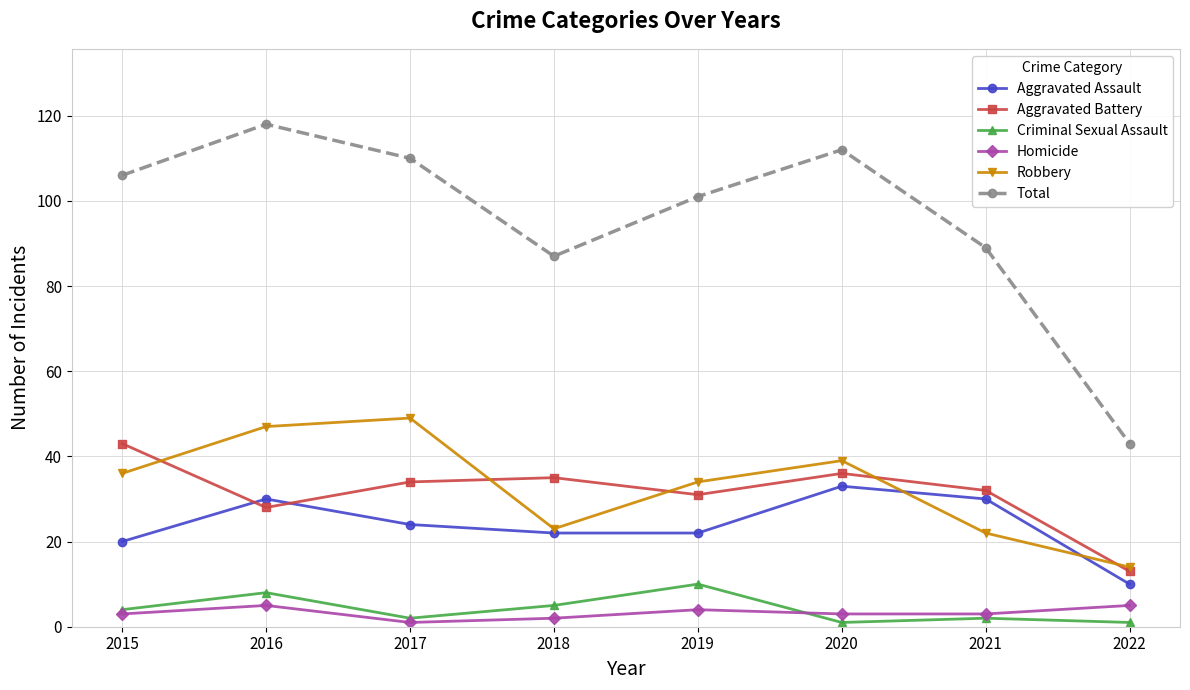

The value of Robbery at 2022 is 8. True or false?

False